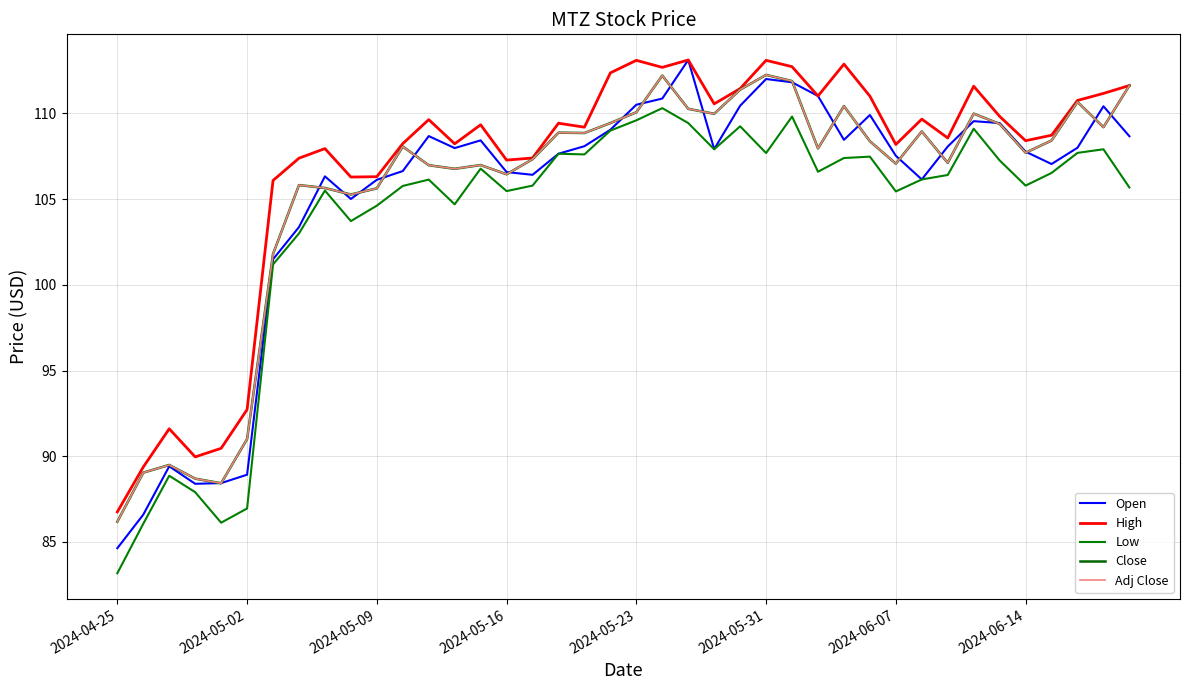

Does the chart display data point markers on the line(s)?

No